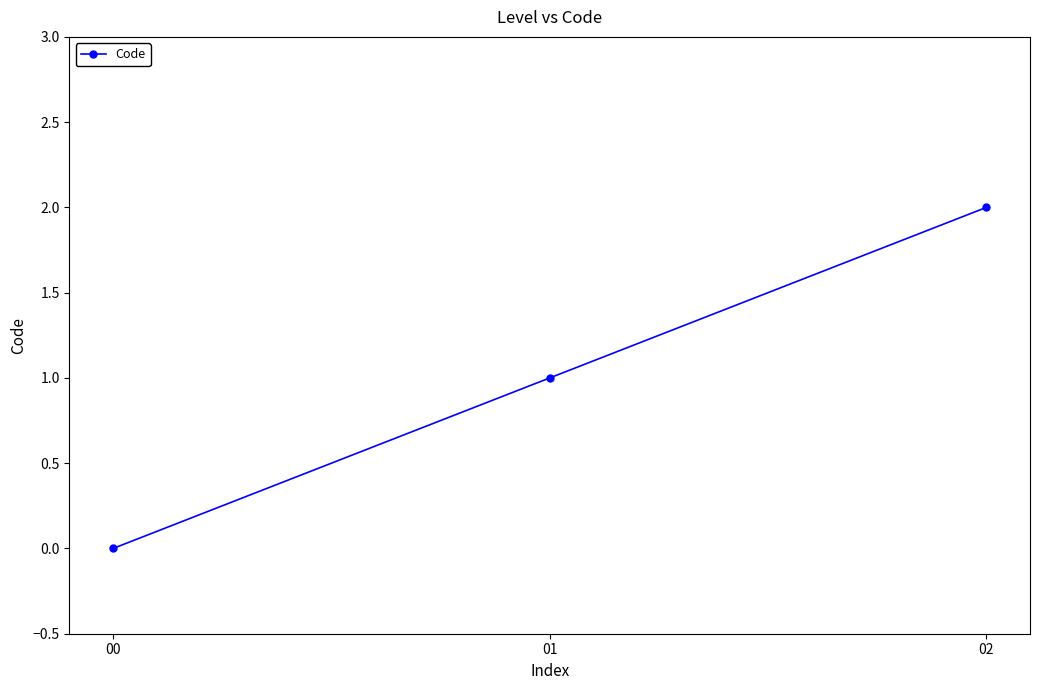

Rank the categories by value from highest to lowest.

02, 01, 00